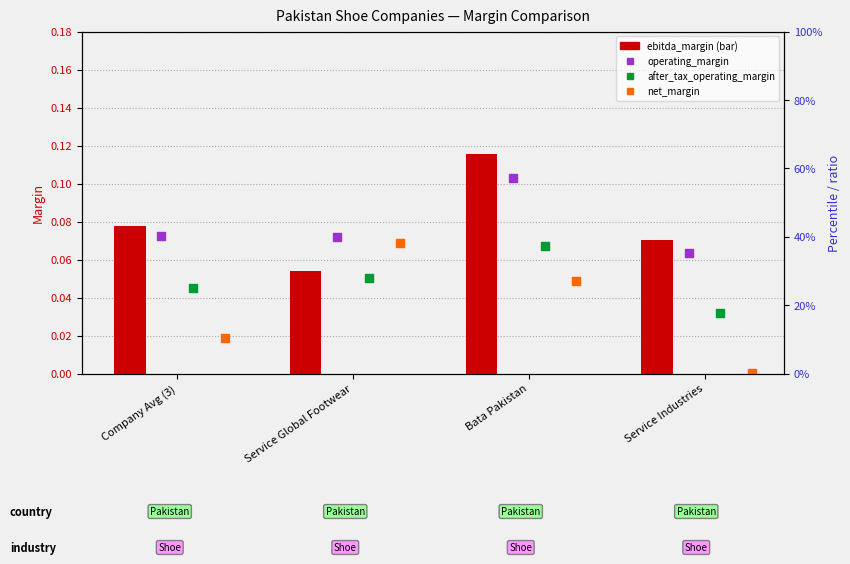

Which series reaches the maximum Y coordinate?

ebitda_margin